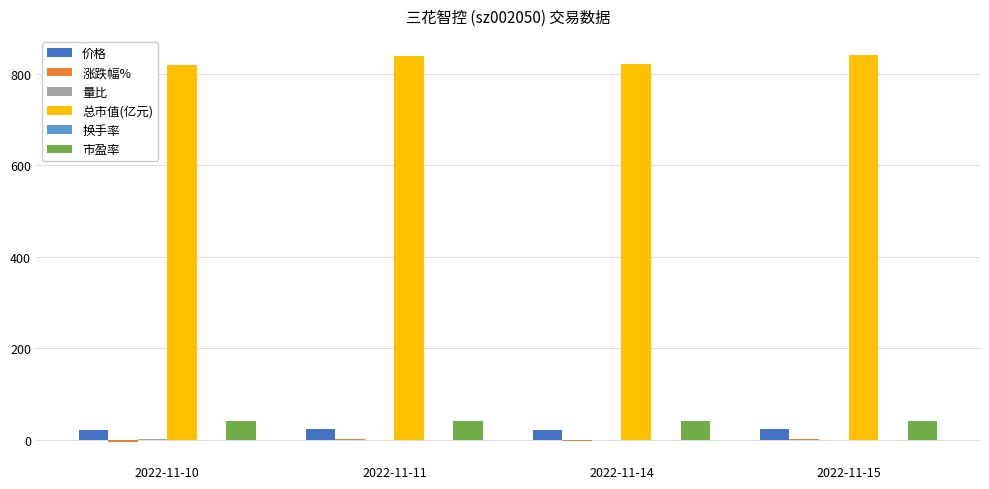

What is the maximum value for 价格?

23.4